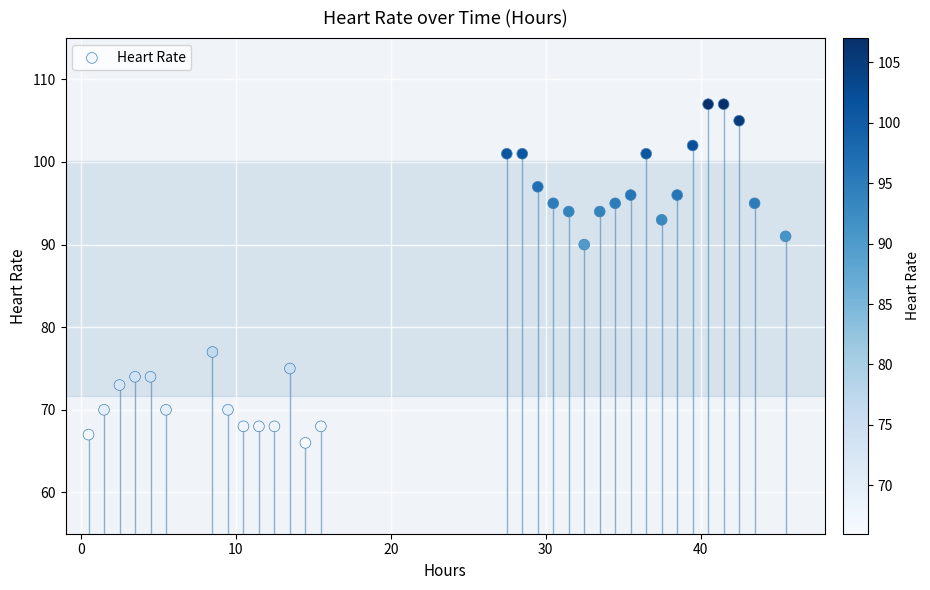

What is the range of Y values (max minus min)?

41